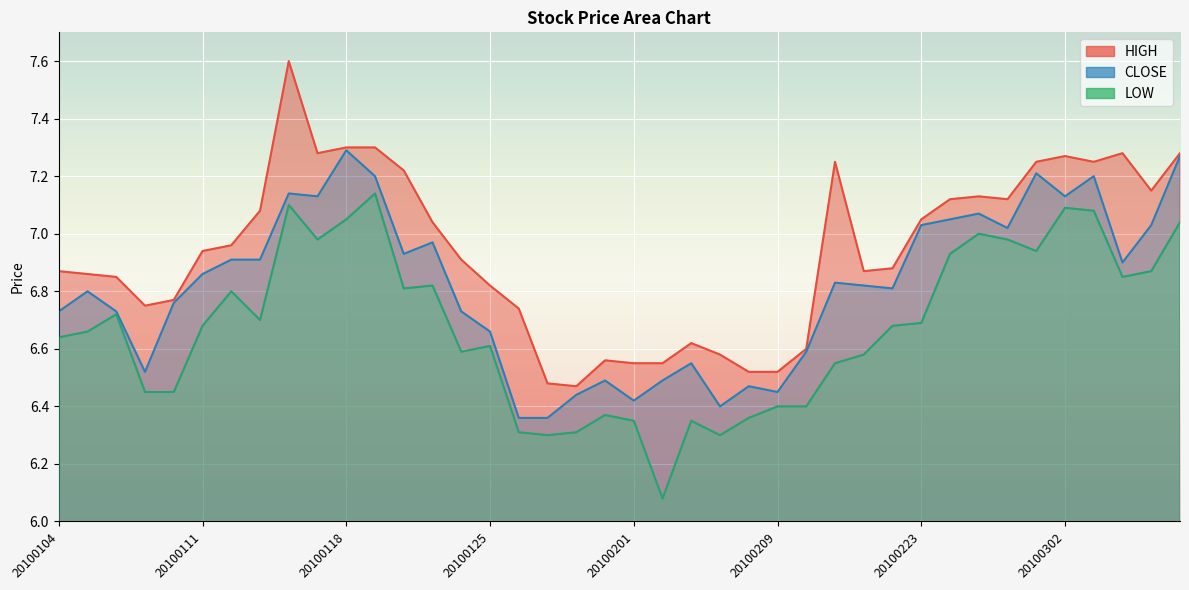

How many distinct data groups are displayed?

3